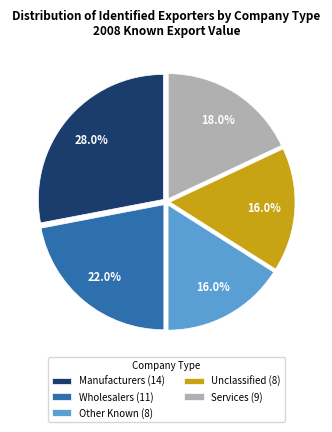

Count the number of slices in the pie.

5